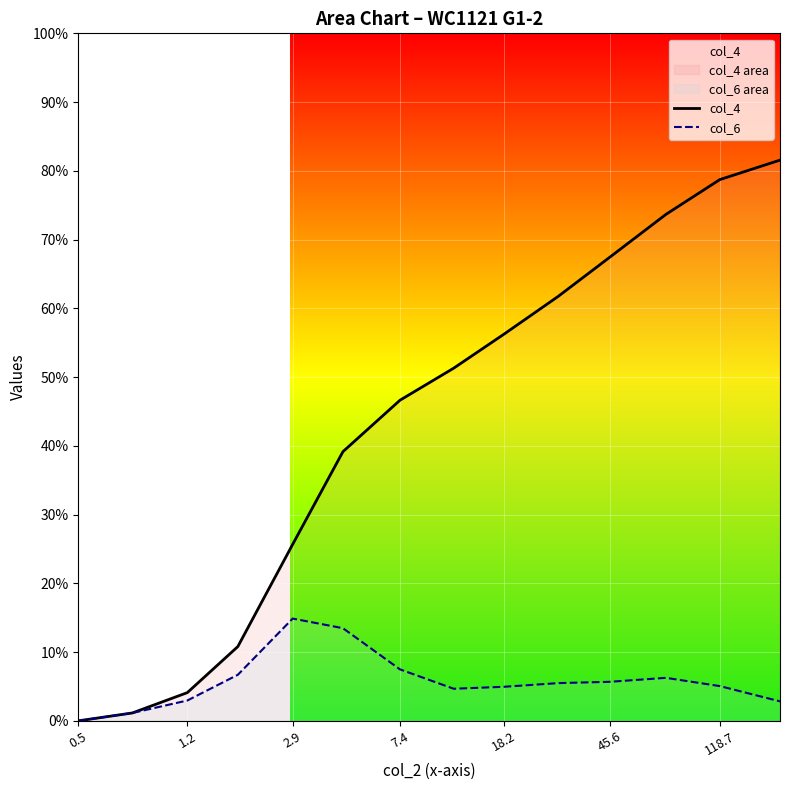

True or false: col_4 and col_6 intersect in this chart.

False